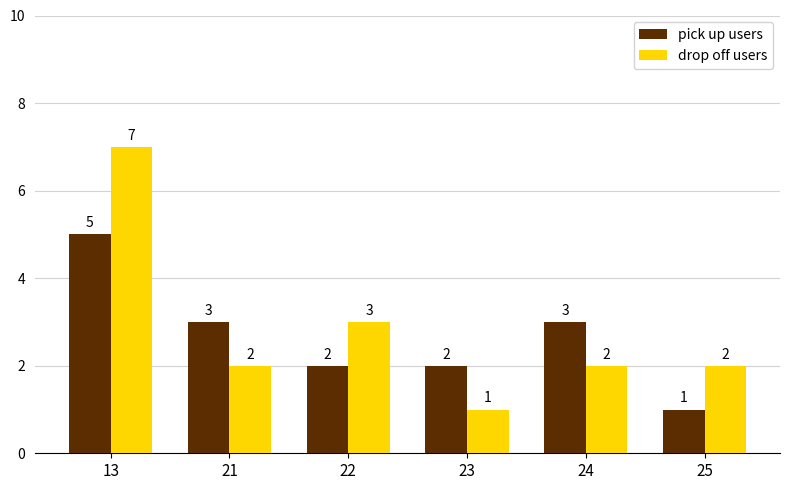

The value of drop off users at 13 is 2. True or false?

False